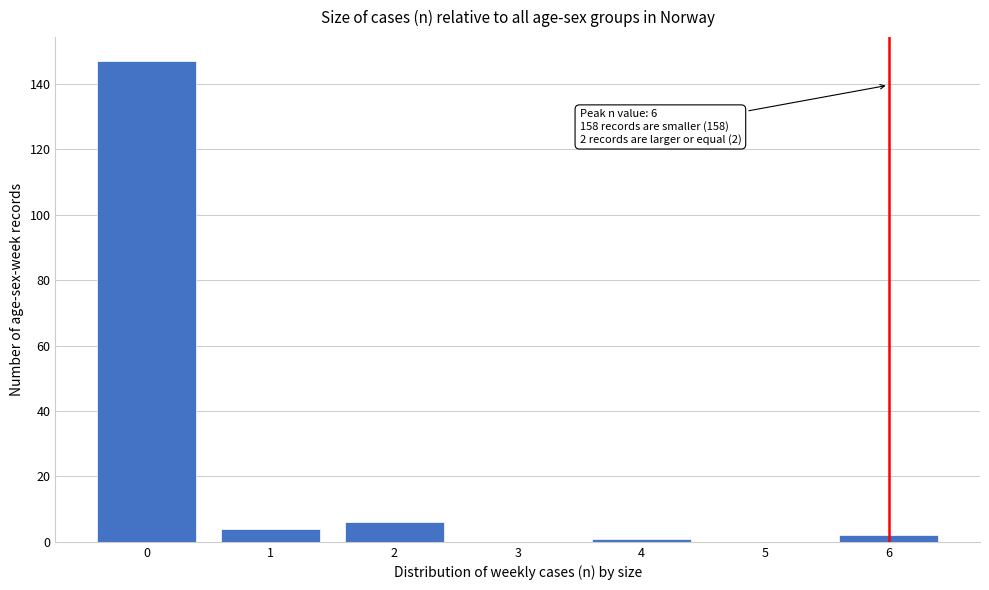

Reading right to left, transcribe all the data shown in this chart.

6=2	5=0	4=1	3=0	2=6	1=4	0=147